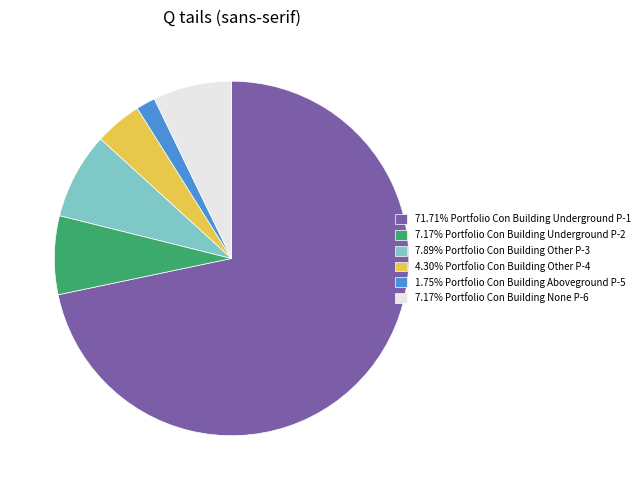

Is there any slice that represents more than half of the pie?

Yes